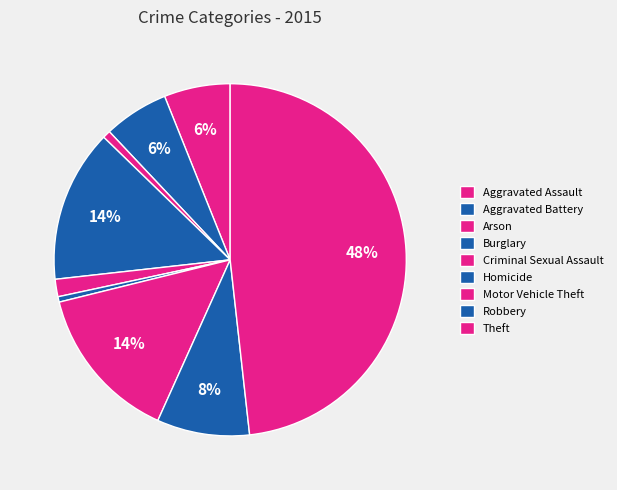

What is the smallest slice in the pie chart?

Homicide